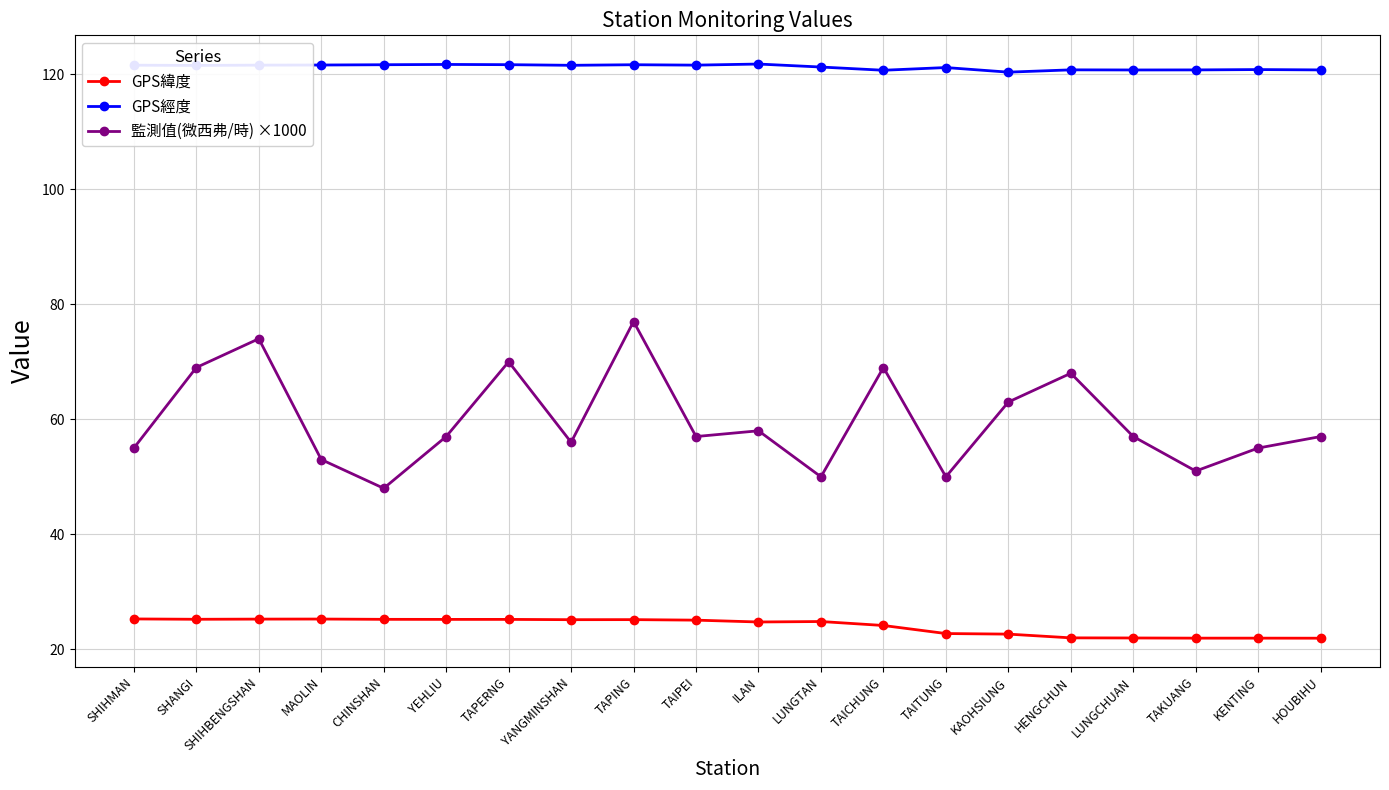

What is the value of the GPS經度 point at the 2nd from the left?

121.5